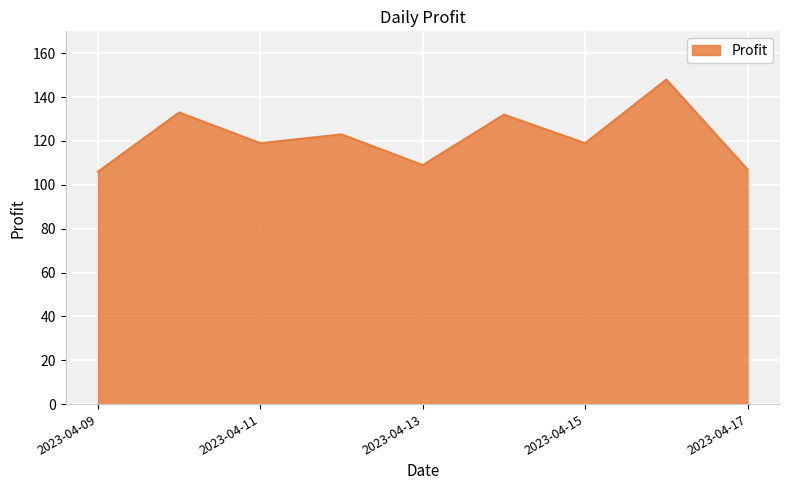

What is the minimum value shown in the chart?

106